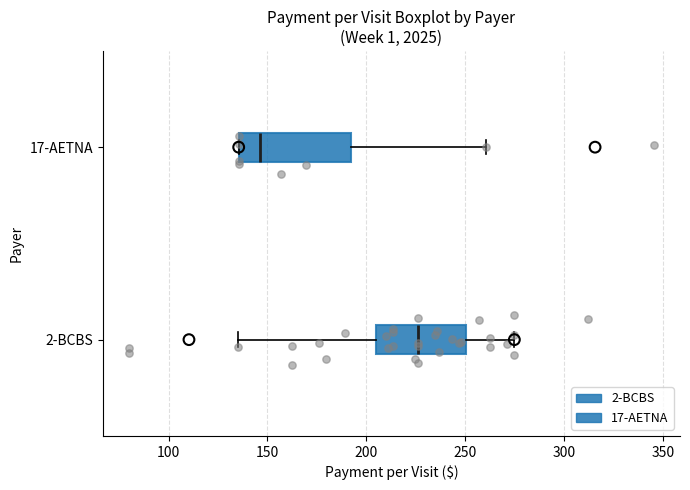

Where does the right whisker of the box for 17-AETNA end on the x-axis? The values are not printed on the chart, so give them approximately, as read against the axis.

260